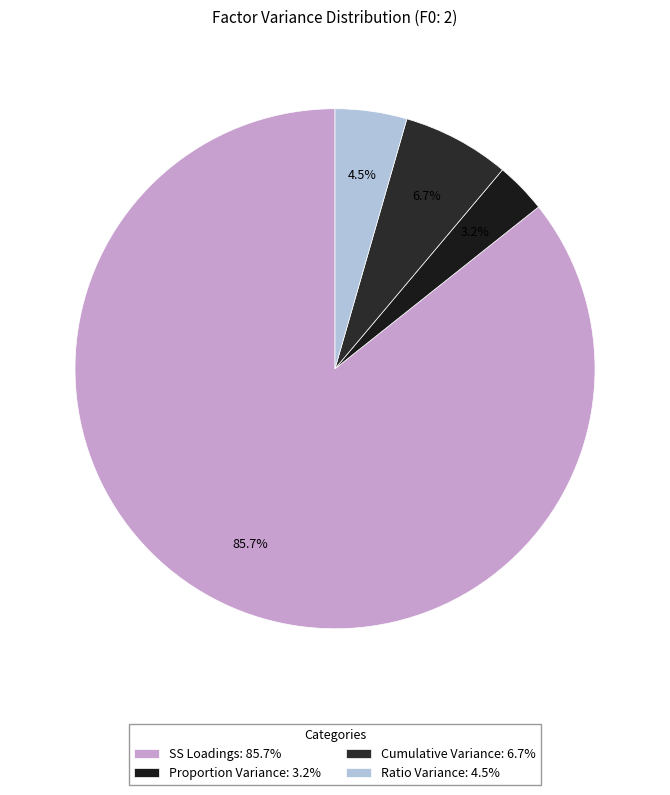

Between Proportion Variance and Cumulative Variance, which is larger?

Cumulative Variance